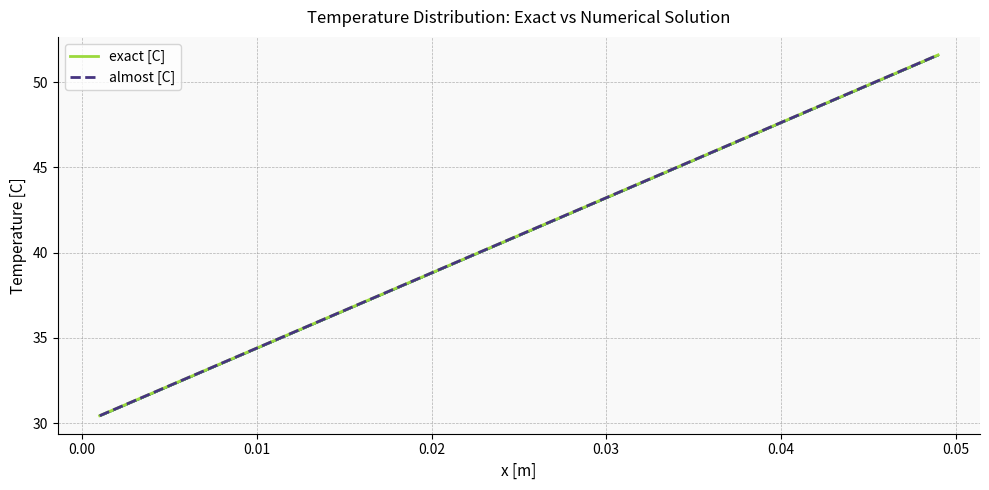

At how many categories does at least one series exceed 44?

9